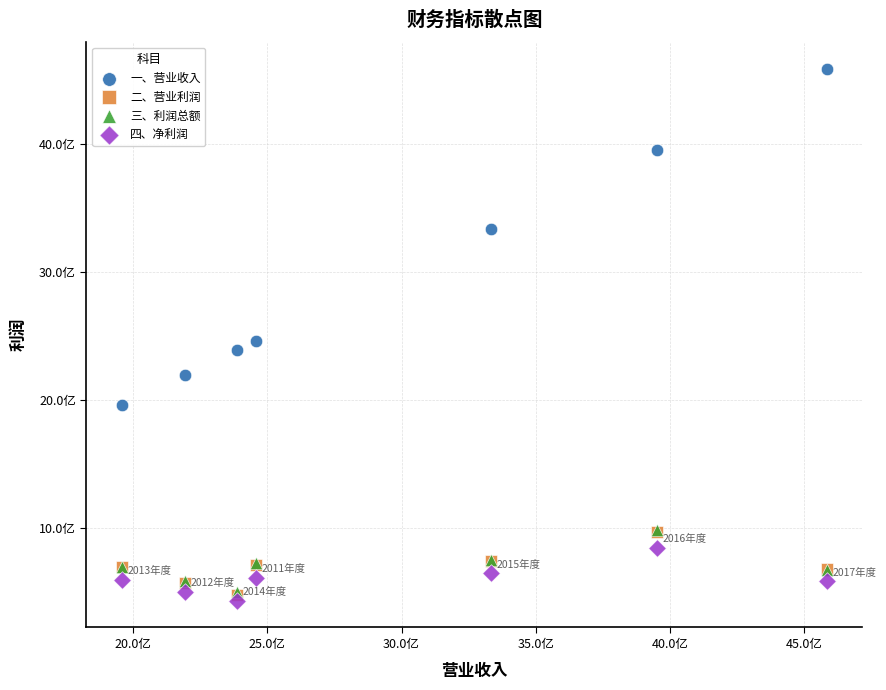

What are all the series names shown in the legend?

一、营业收入, 二、营业利润, 三、利润总额, 四、净利润